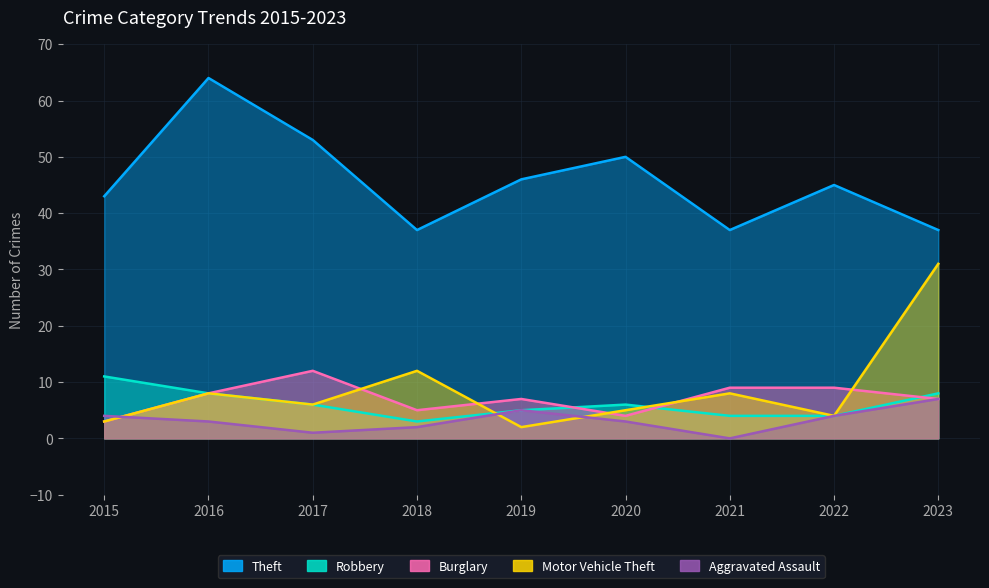

Which series has the largest total across all categories?

Theft